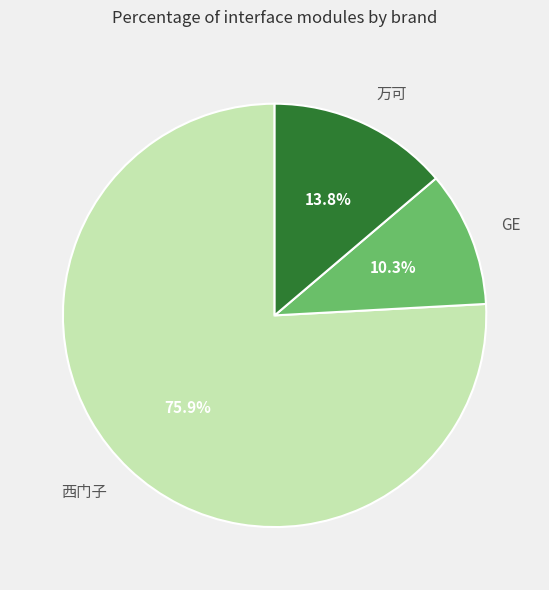

Is there a majority slice in this chart?

Yes